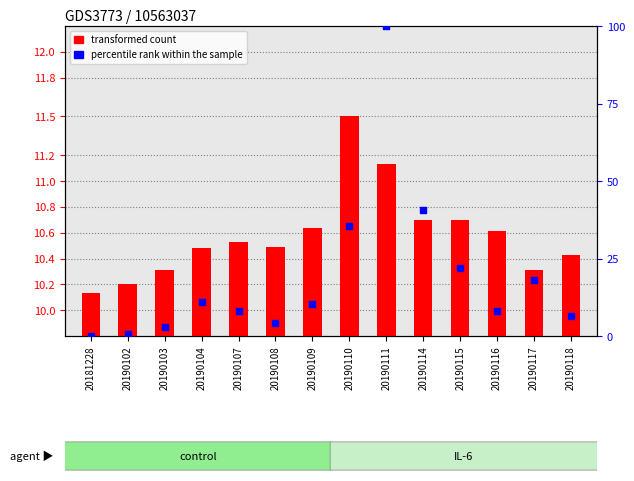

At which category is the sum across all series the highest?

20190111